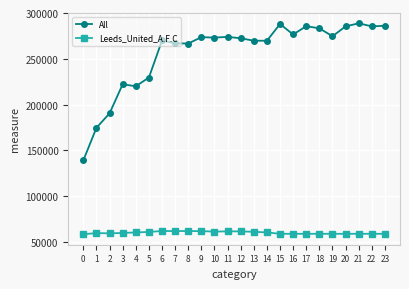

True or false: All has more than 1 points higher than both neighbors.

True